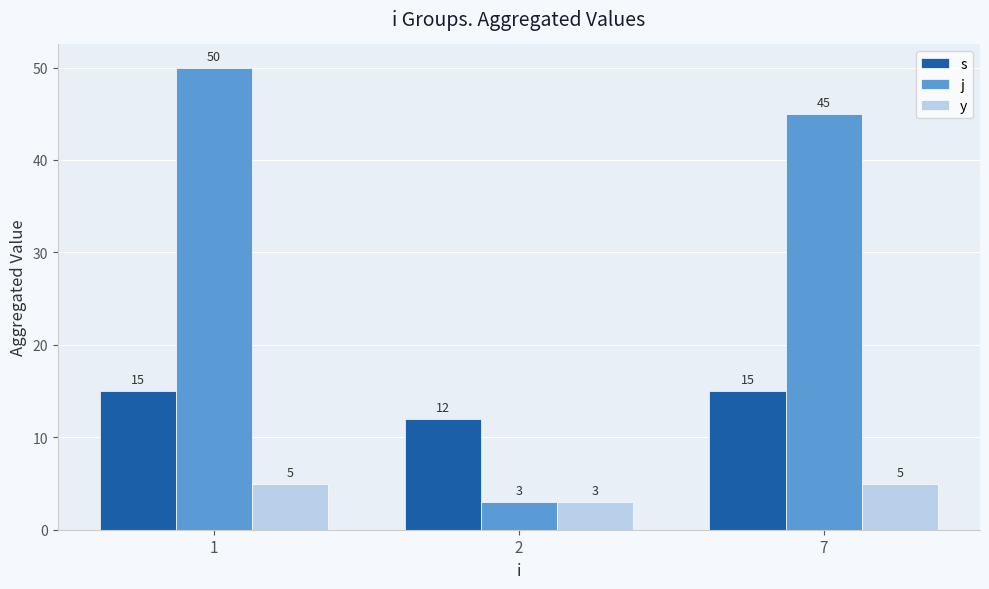

List the labels in order of j value, smallest first.

2, 7, 1